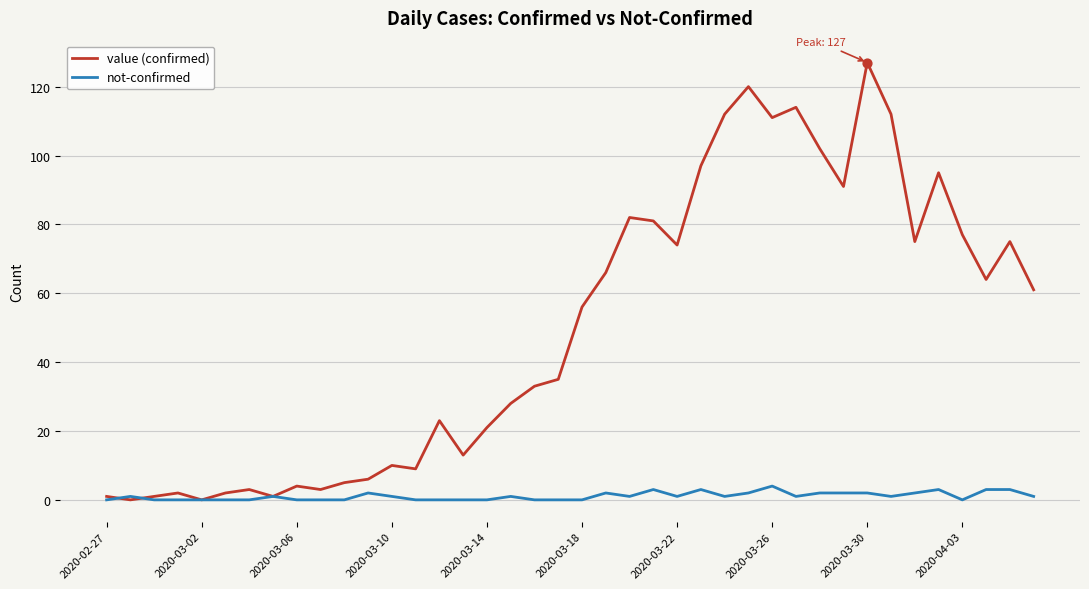

At how many categories does at least one series exceed 100?

7